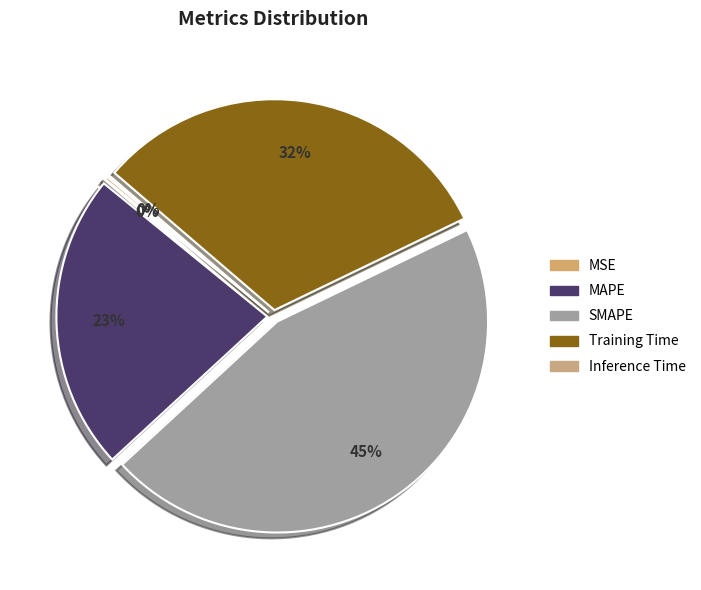

What percentage is the MAPE slice, to the nearest percent?

23%